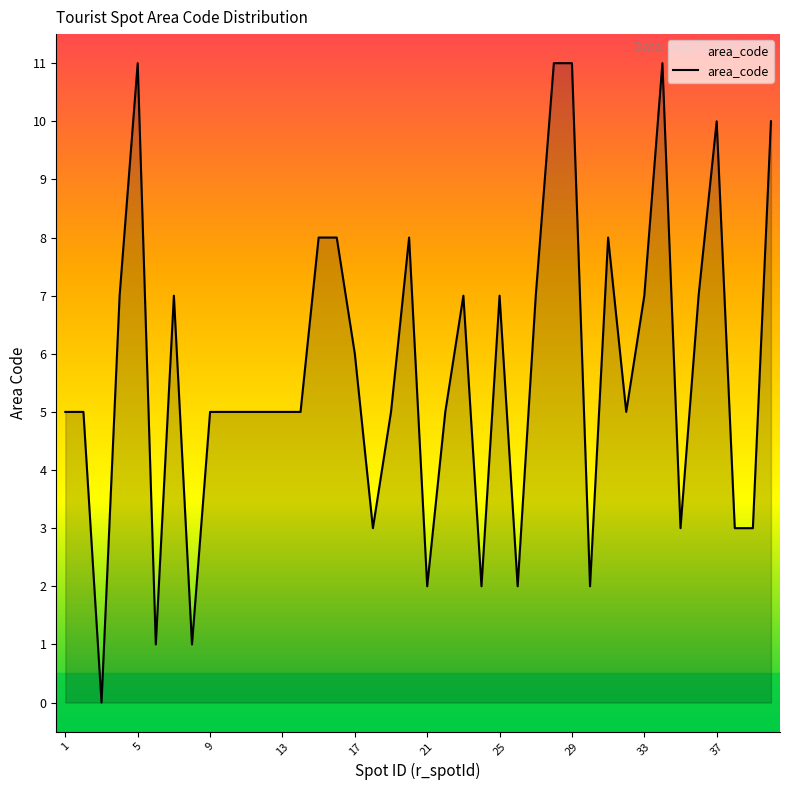

How many points are higher than both their immediate neighbors (excluding endpoints)?

8